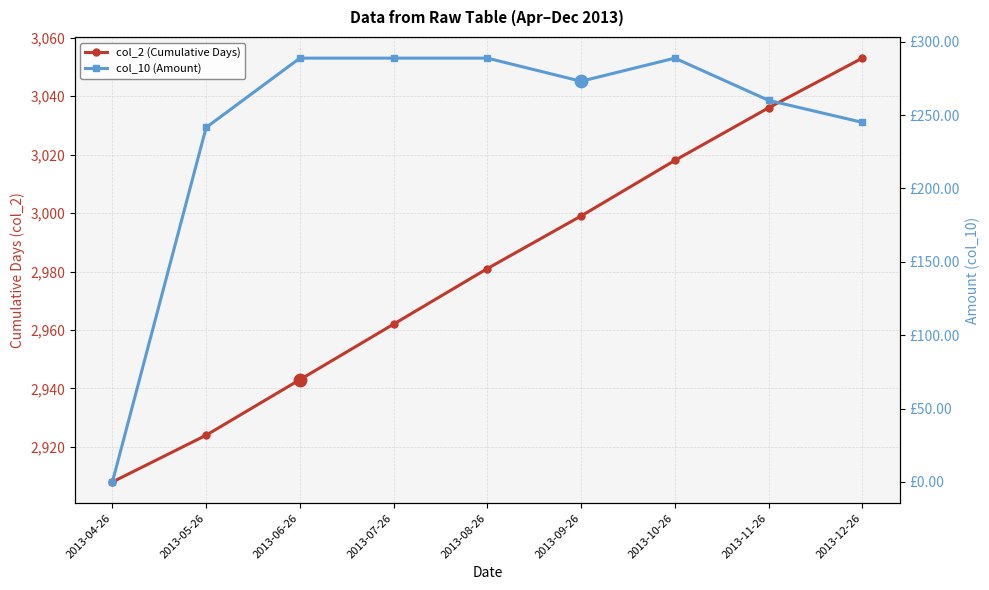

Which series has the largest Y range (max minus min)?

col_10 (Amount)